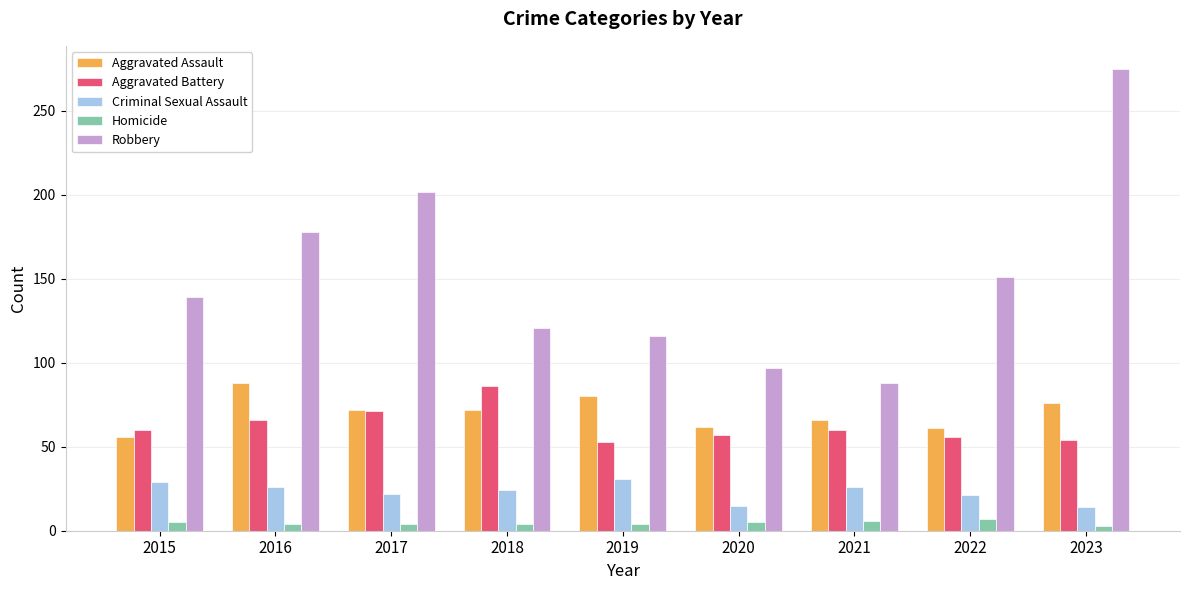

Which series has the widest spread of values?

Robbery